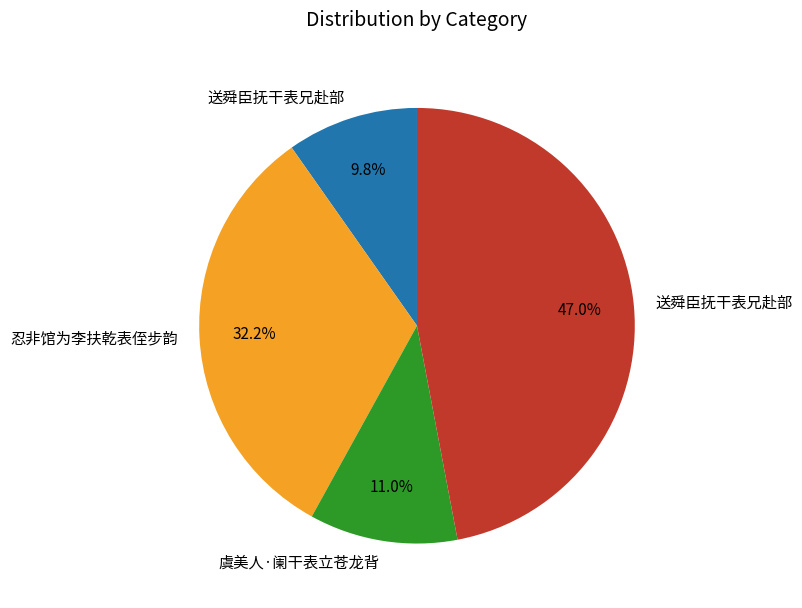

Does any single category account for the majority?

No